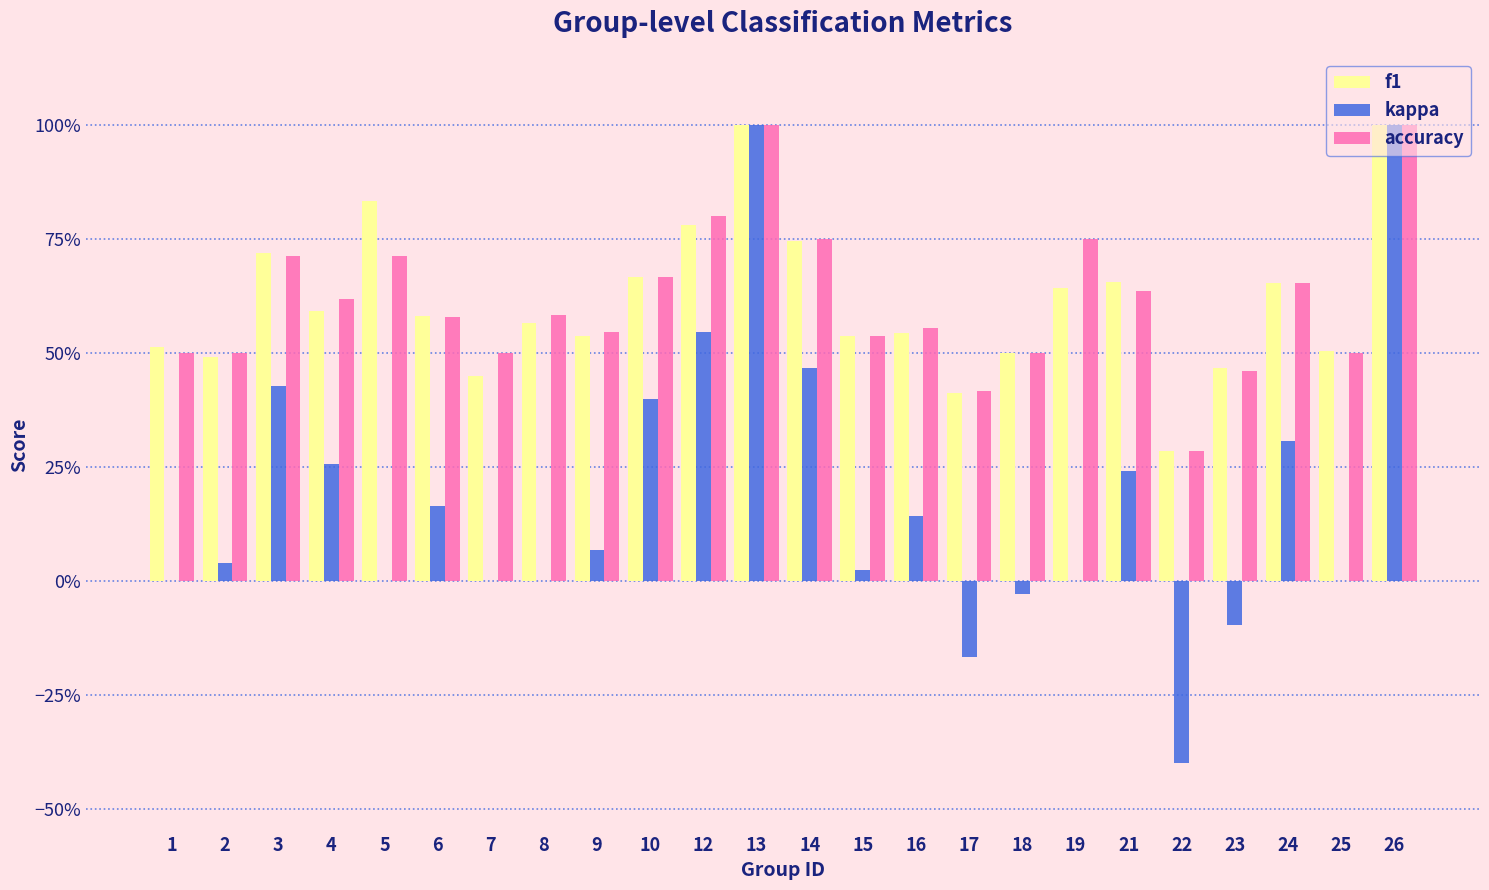

Are the bars grouped side by side (vs. stacked)?

Yes